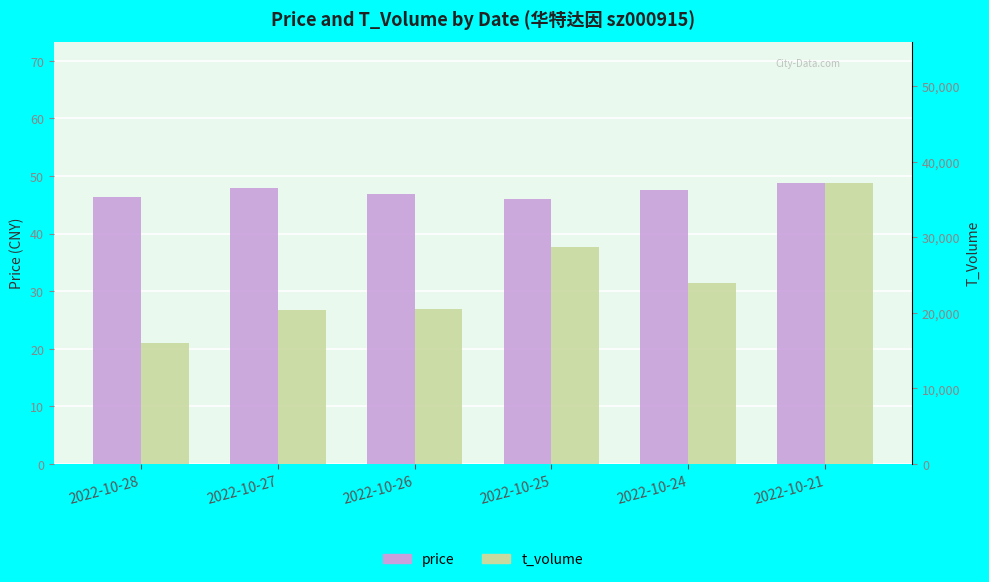

What is the minimum value shown in the chart?

46.0